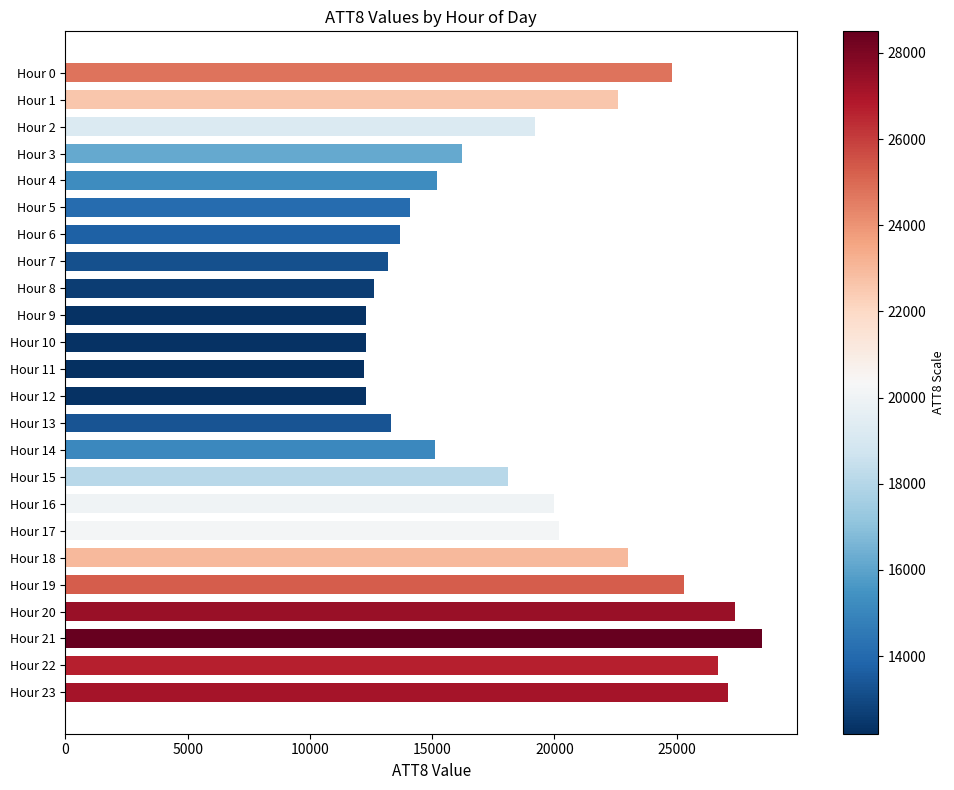

Is it true that the value at Hour 5 is 14100?

True